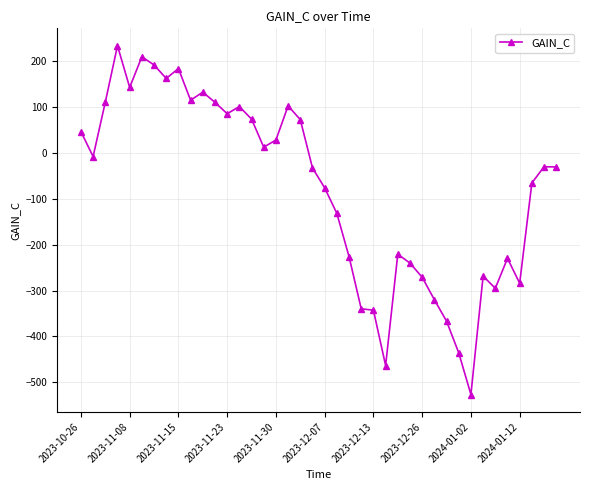

Count the number of categories in the chart.

40